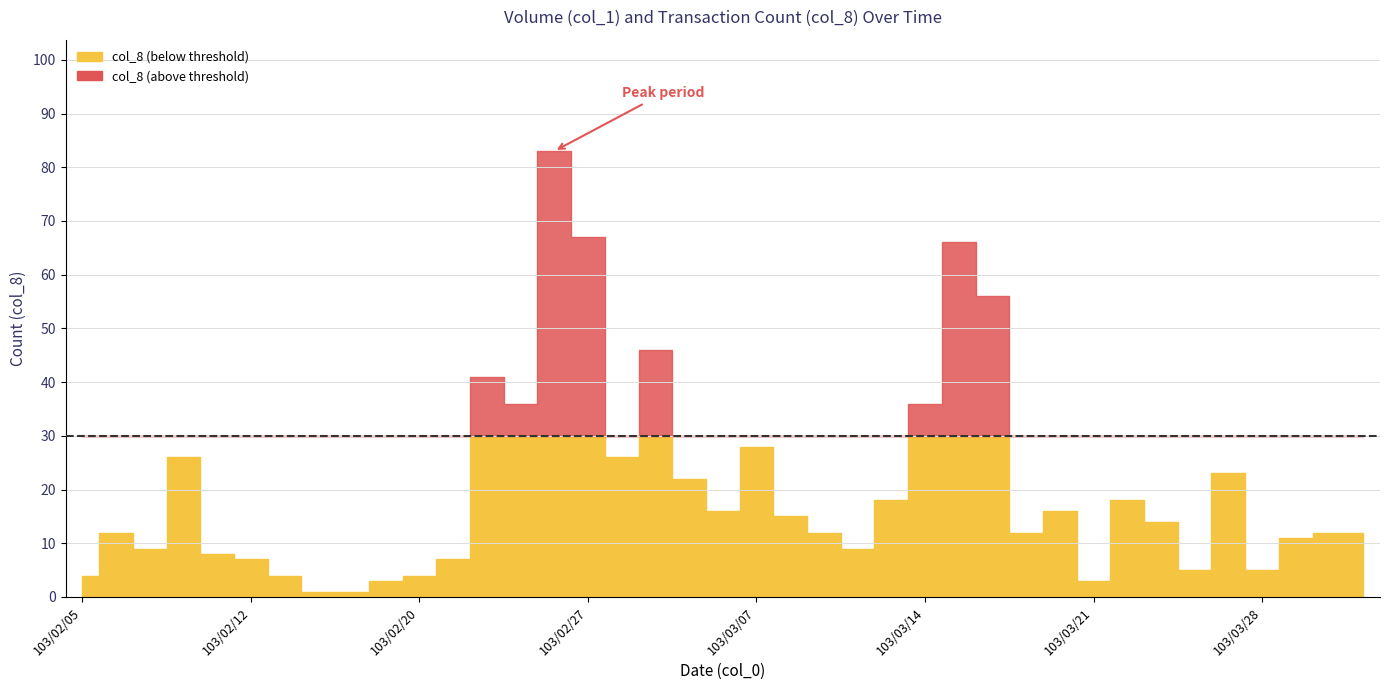

True or false: col_8 and col_1 cross at least once.

False